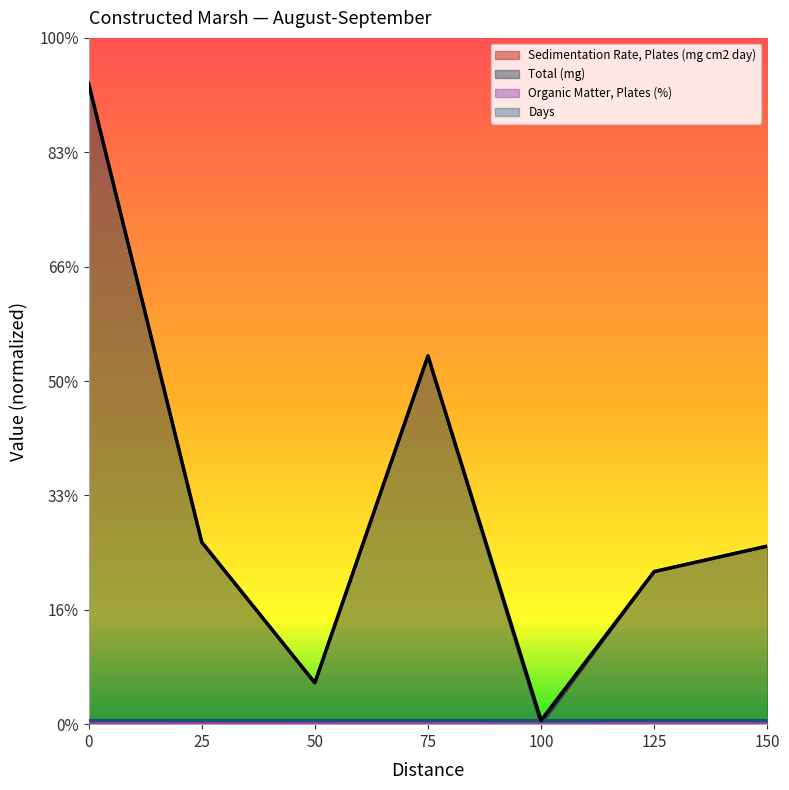

Which has a higher value, 125 or 75?

75